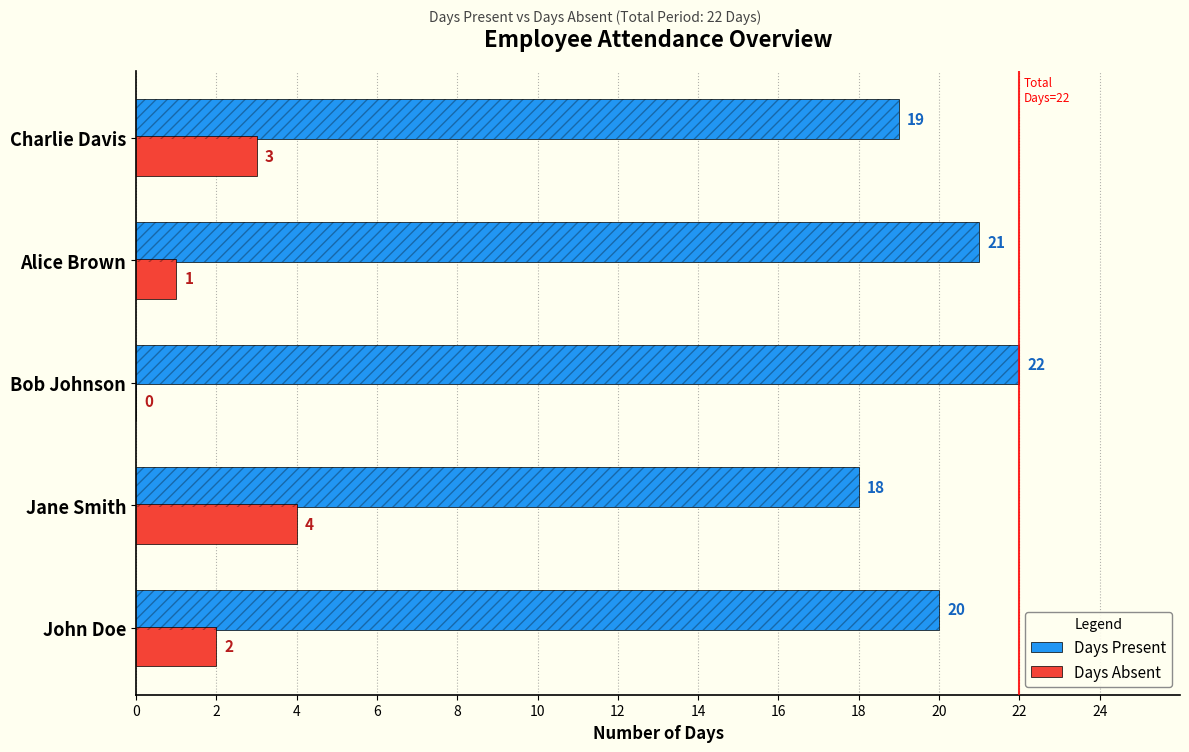

How many Days Present values are between 19 and 21?

3